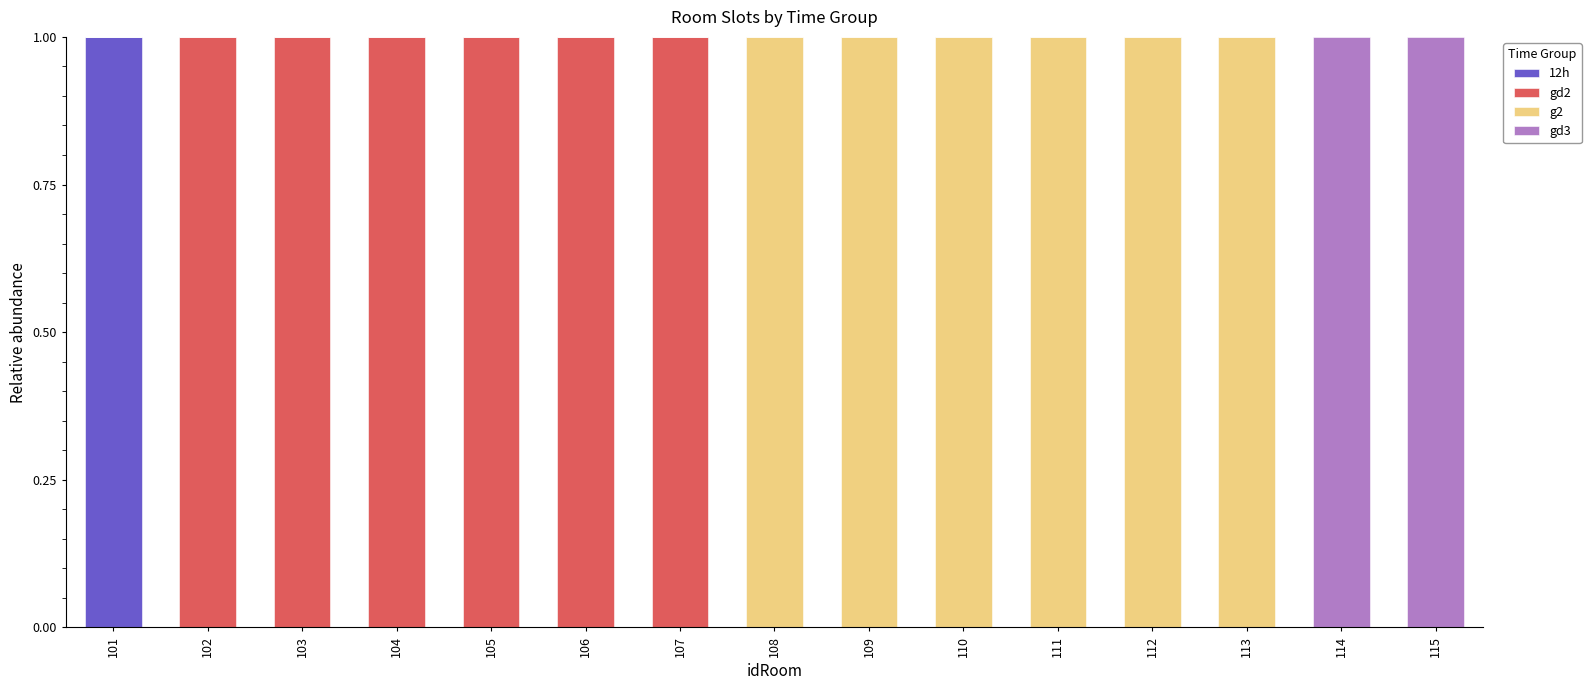

Count the number of categories in the chart.

15